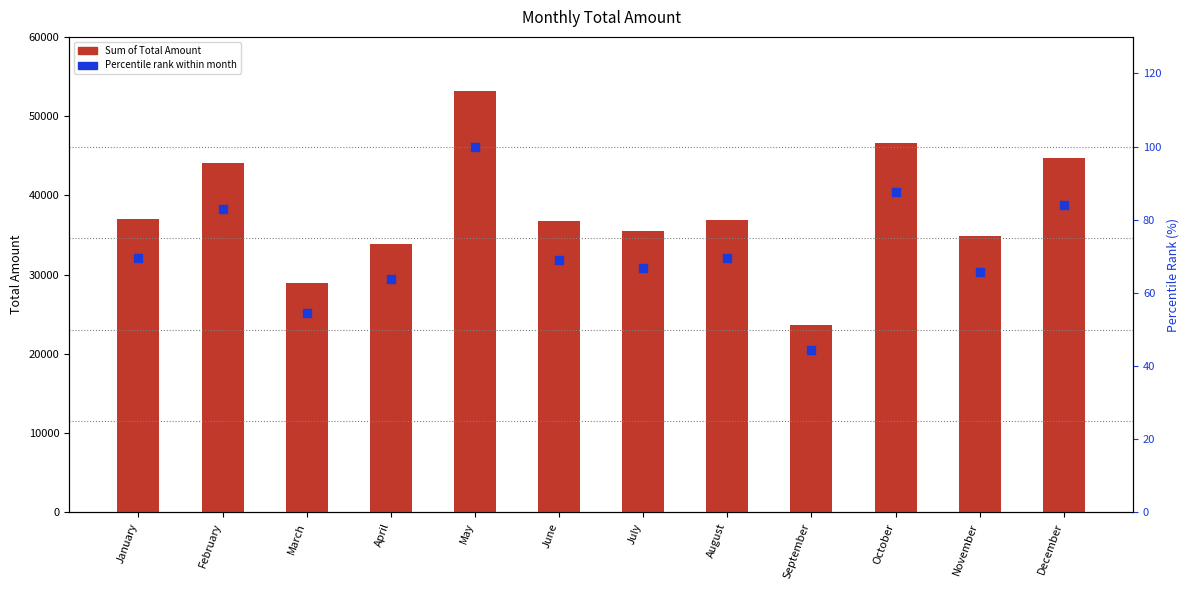

Which series contains the highest Y value?

Sum of Total Amount